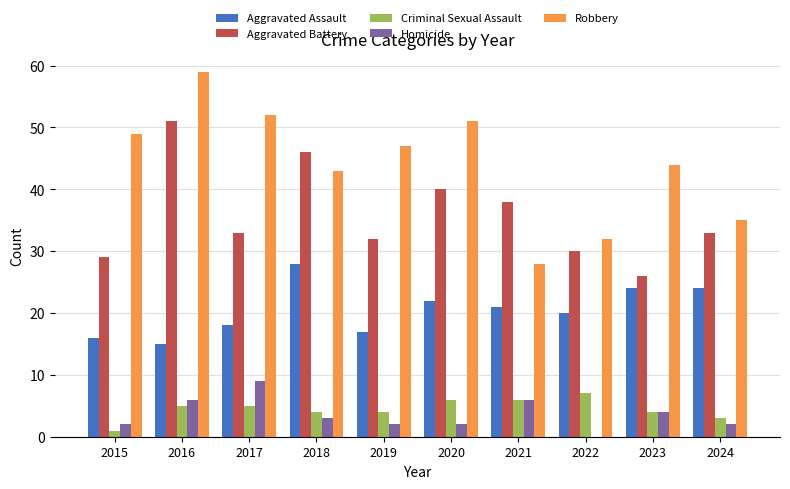

What is the sum of the Homicide values at 2016 and 2023?

10